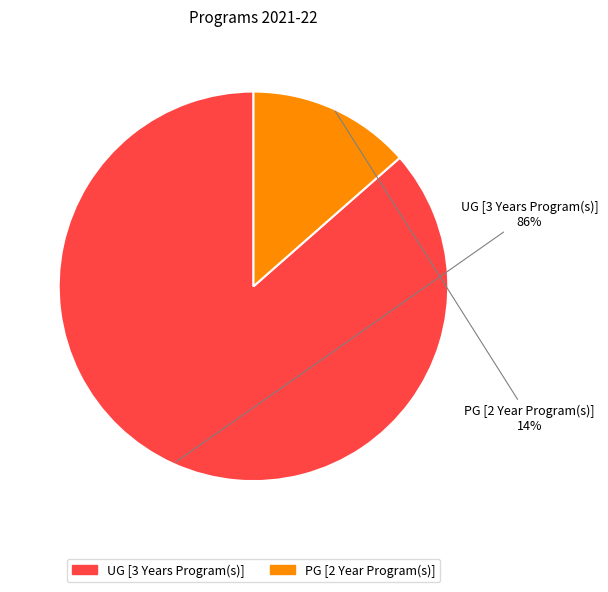

Between UG [3 Years Program(s)] and PG [2 Year Program(s)], which is larger?

UG [3 Years Program(s)]